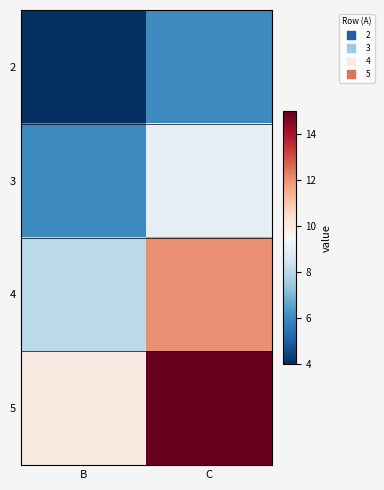

Reading left to right, transcribe all the data shown in this chart.

2: B=4	C=6
3: B=6	C=9
4: B=8	C=12
5: B=10	C=15